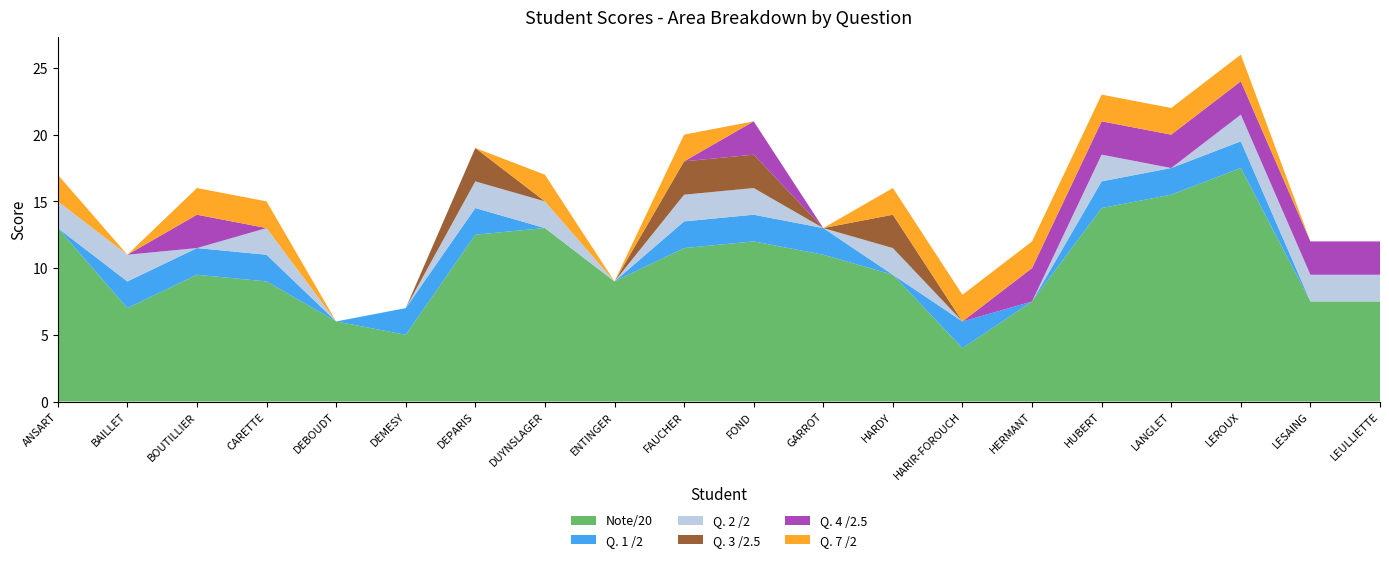

Reading left to right, list all the values displayed in this chart.

Note/20: 13.0	7.0	9.5	9.0	6.0	5.0	12.5	13.0	9.0	11.5	12.0	11.0	9.5	4.0	7.5	14.5	15.5	17.5	7.5	7.5
Q. 1 /2: 0.0	2.0	2.0	2.0	0.0	2.0	2.0	0.0	0.0	2.0	2.0	2.0	0.0	2.0	0.0	2.0	2.0	2.0	0.0	0.0
Q. 2 /2: 2.0	2.0	0.0	2.0	0.0	0.0	2.0	2.0	0.0	2.0	2.0	0.0	2.0	0.0	0.0	2.0	0.0	2.0	2.0	2.0
Q. 3 /2.5: 0.0	0.0	0.0	0.0	0.0	0.0	2.5	0.0	0.0	2.5	2.5	0.0	2.5	0.0	0.0	0.0	0.0	0.0	0.0	0.0
Q. 4 /2.5: 0.0	0.0	2.5	0.0	0.0	0.0	0.0	0.0	0.0	0.0	2.5	0.0	0.0	0.0	2.5	2.5	2.5	2.5	2.5	2.5
Q. 7 /2: 2.0	0.0	2.0	2.0	0.0	0.0	0.0	2.0	0.0	2.0	0.0	0.0	2.0	2.0	2.0	2.0	2.0	2.0	0.0	0.0